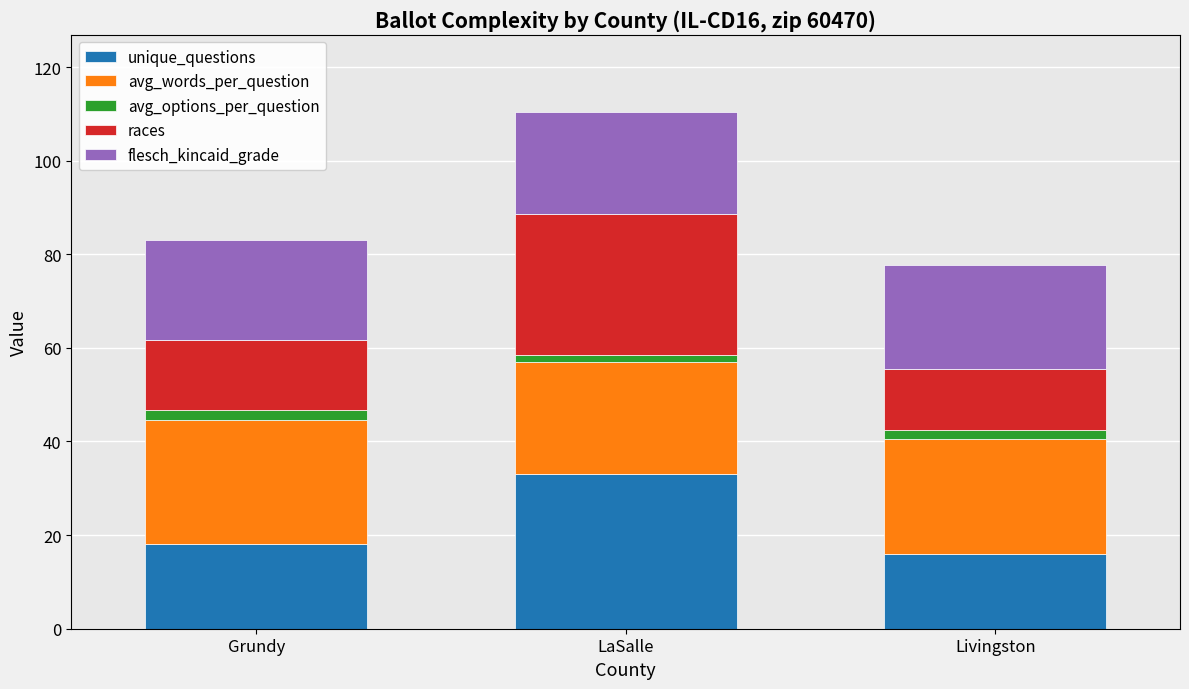

The unique_questions series shows 18.0 at Grundy. True or false?

True